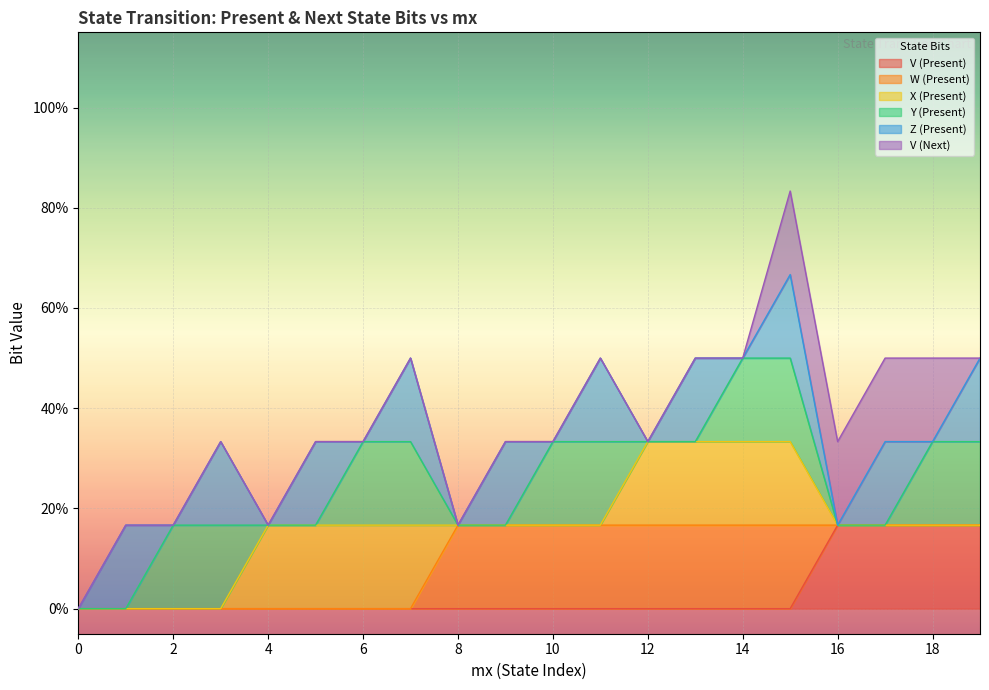

What are all the series names shown in the legend?

V (Present), W (Present), X (Present), Y (Present), Z (Present), V (Next)